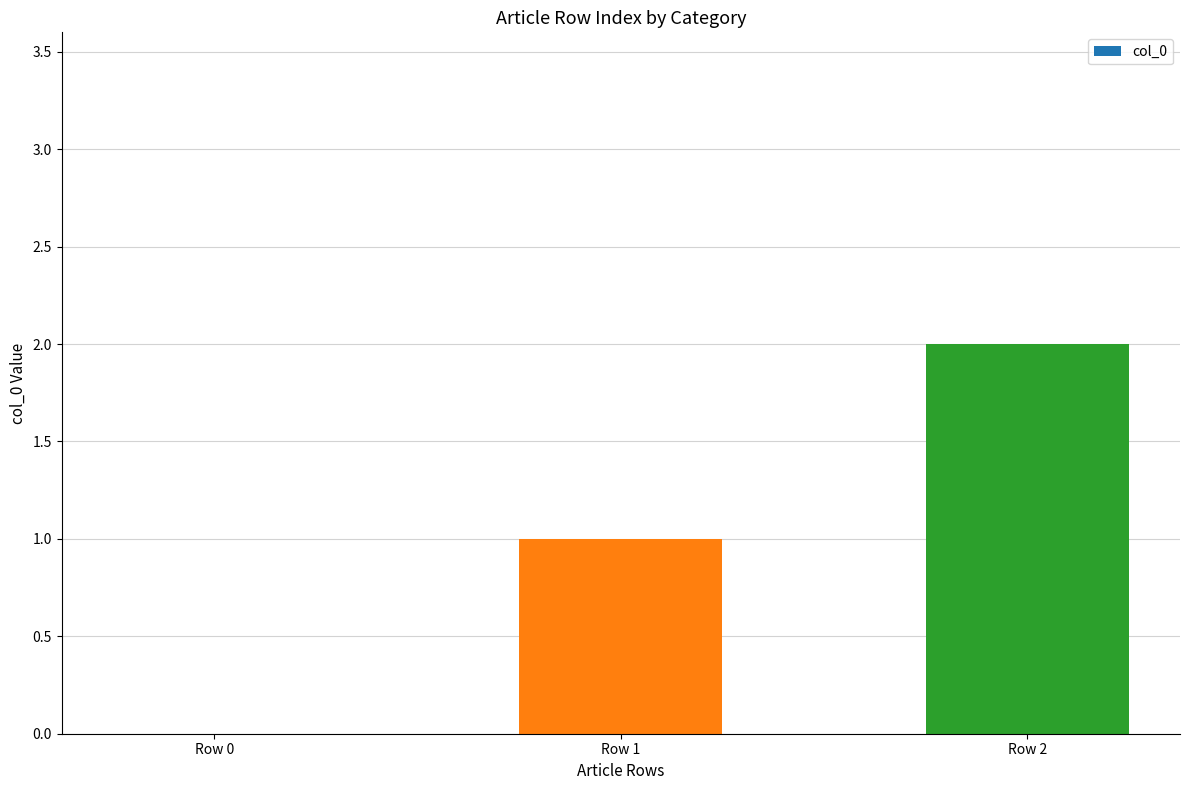

The chart shows a value of 2 at Row 2. True or false?

True